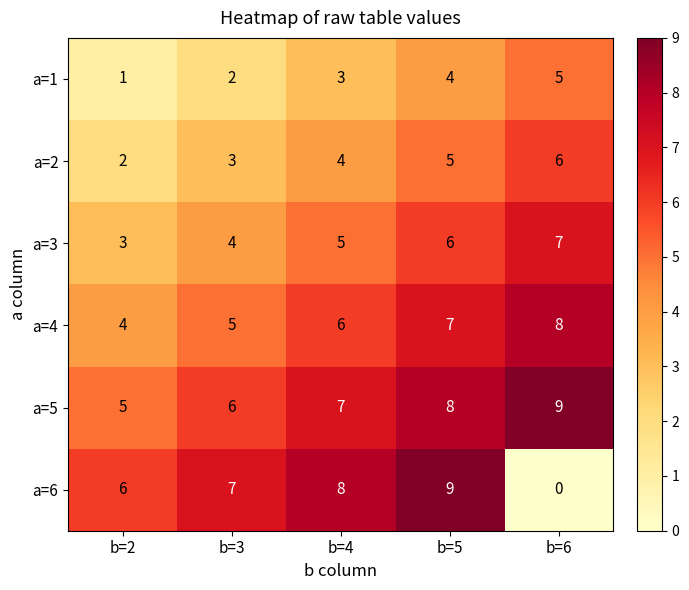

How many a=5 values are between 6 and 8?

3